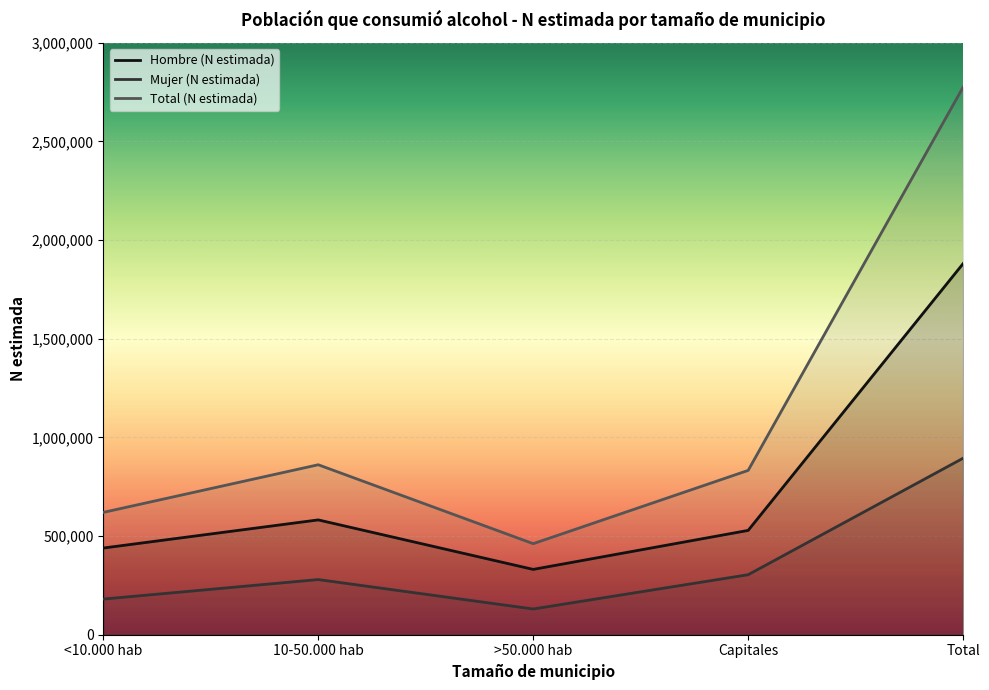

The Hombre (N estimada) series shows 1880904 at Total. True or false?

True